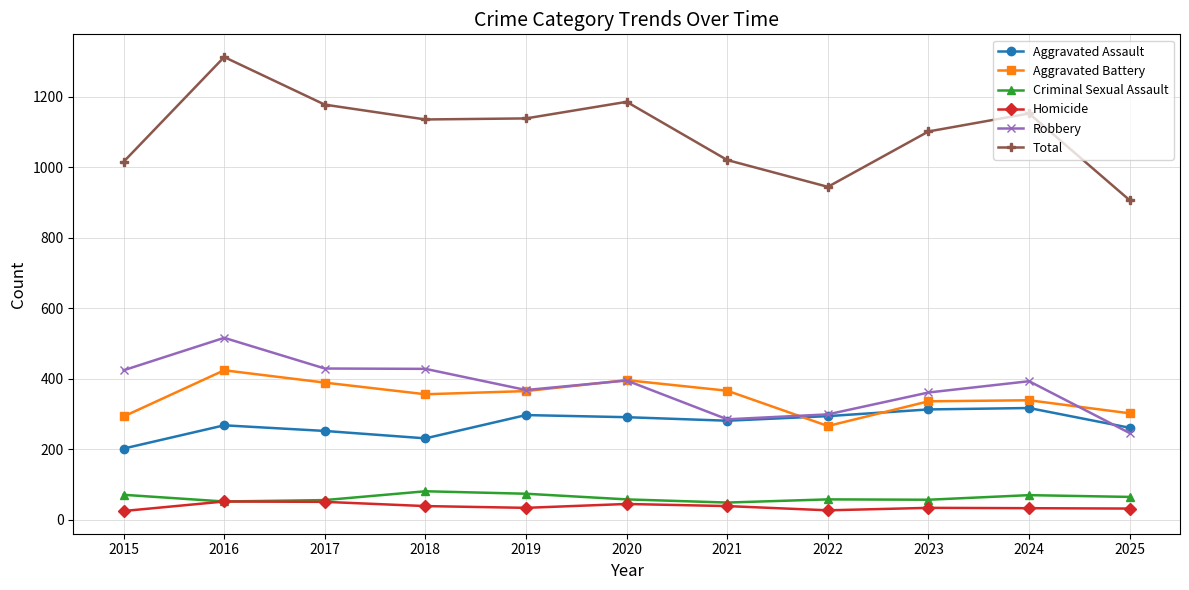

True or false: Aggravated Assault has a value of 445 at 2020.

False